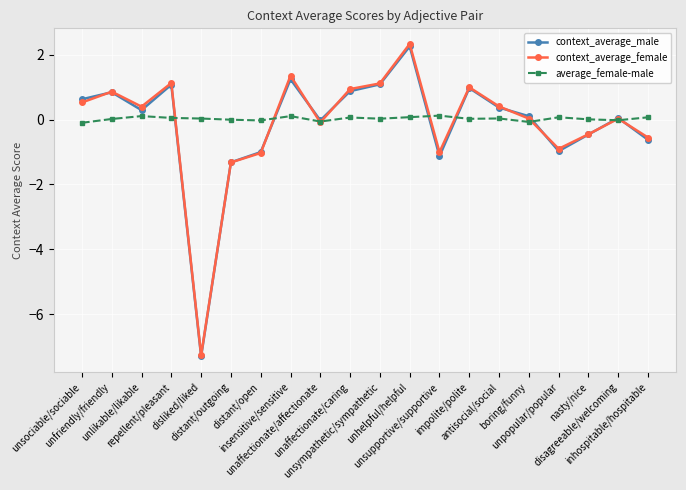

True or false: context_average_male has more than 0 interior local peaks.

True